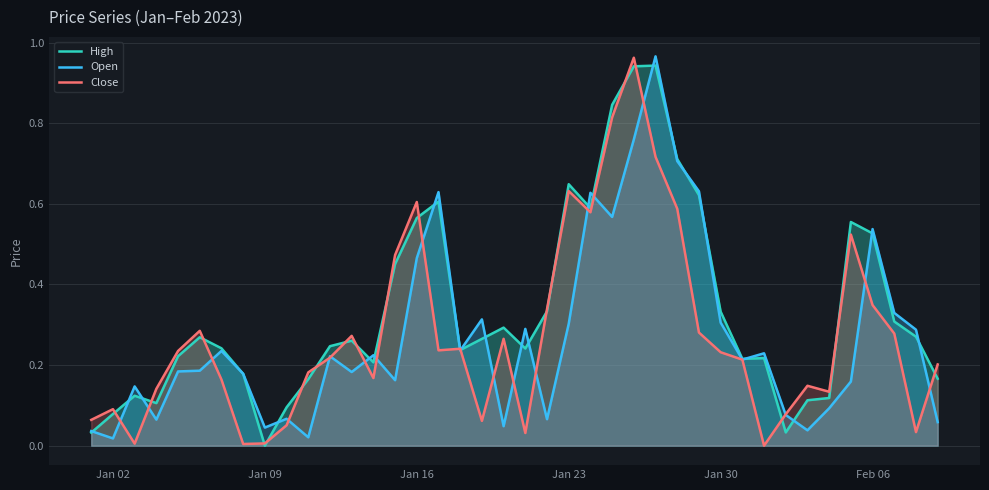

Which series has the largest total across all categories?

High